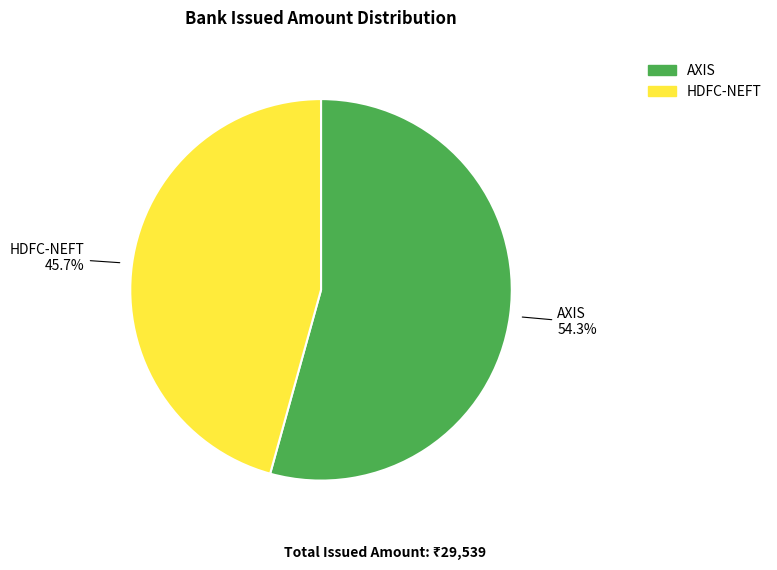

What percentage is NOT represented by HDFC-NEFT?

54.3%